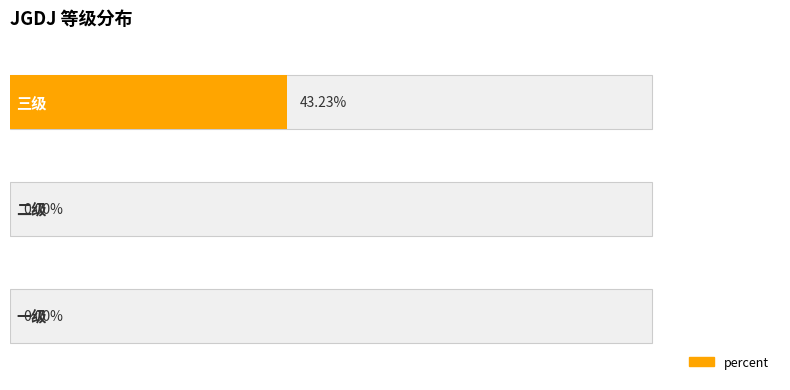

Is it true that the value at 2 is 0.1?

False